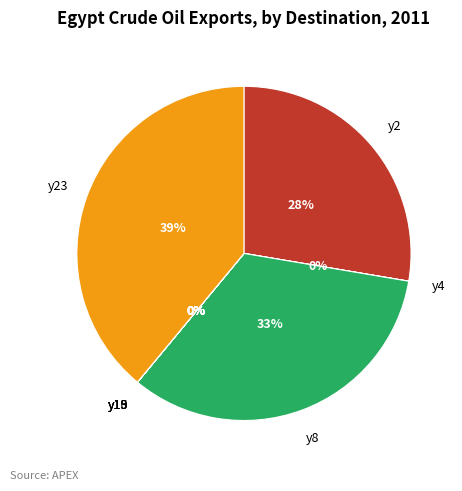

To the nearest percent, what portion does y2 represent?

28%